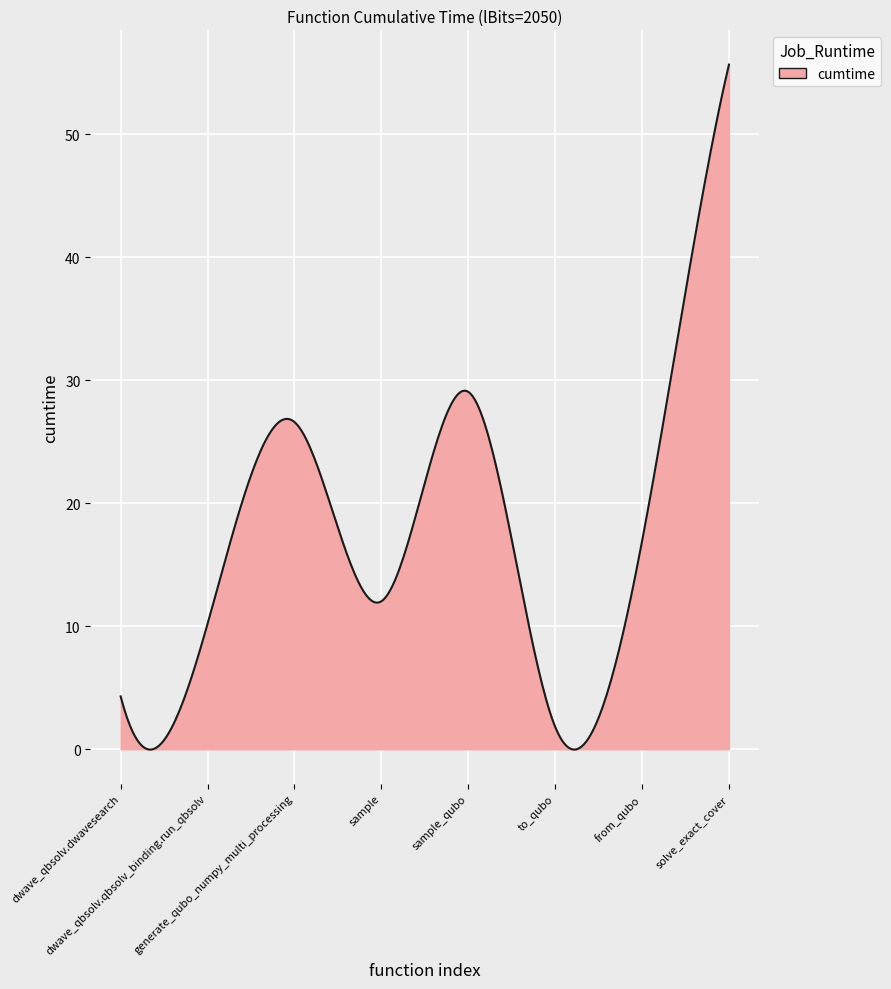

What is the difference between the maximum and minimum values?

55.7